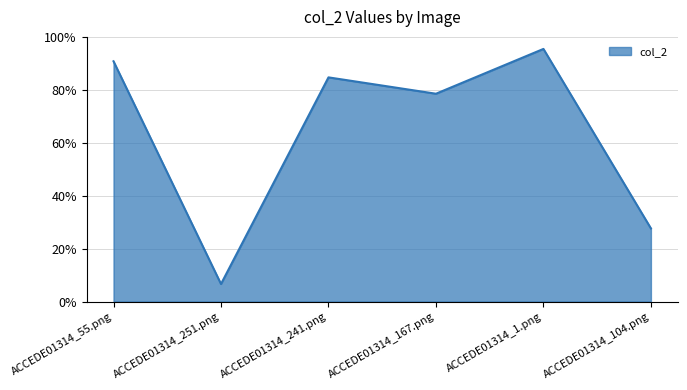

Is this an area chart (filled region under the line)?

Yes